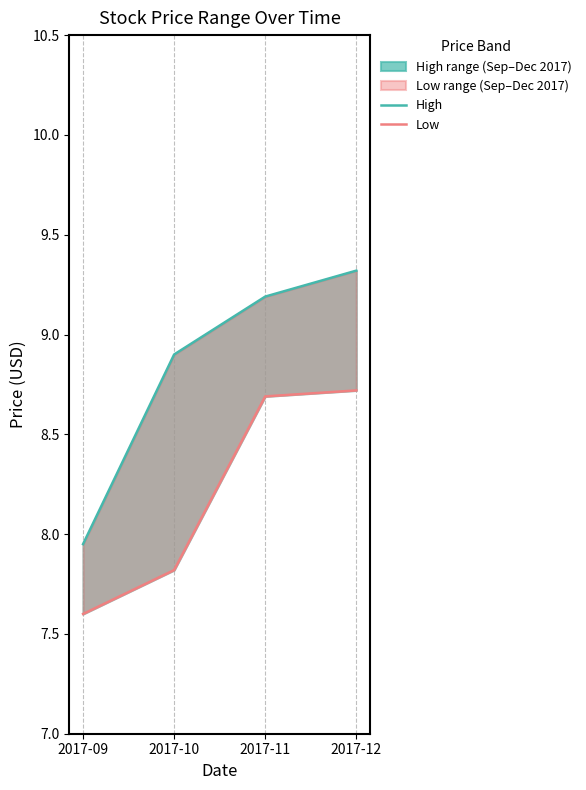

How many lines are shown in the chart?

2